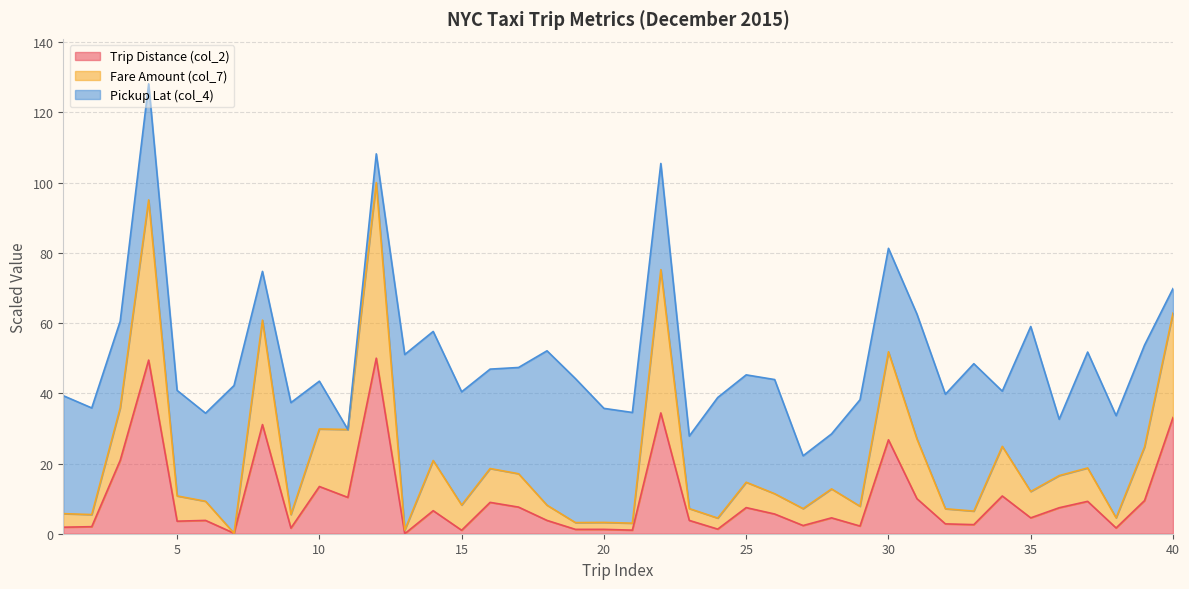

What are all the series names shown in the legend?

Trip Distance (col_2), Fare Amount (col_7), Pickup Lat (col_4)